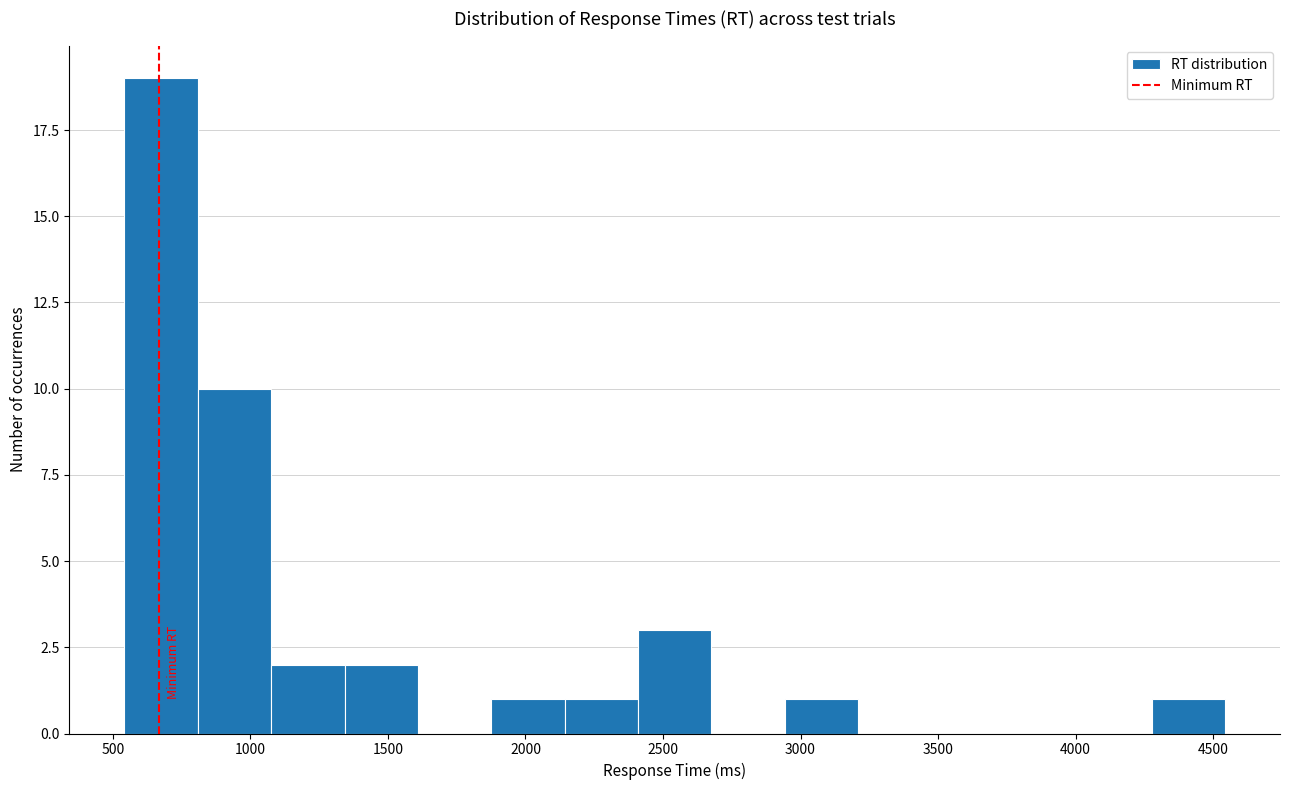

What is the height of the bar covering 2150 to 2400 on the x-axis? Neither the bar edges nor the heights are printed on the chart, so give them approximately, as read against the axes.

1